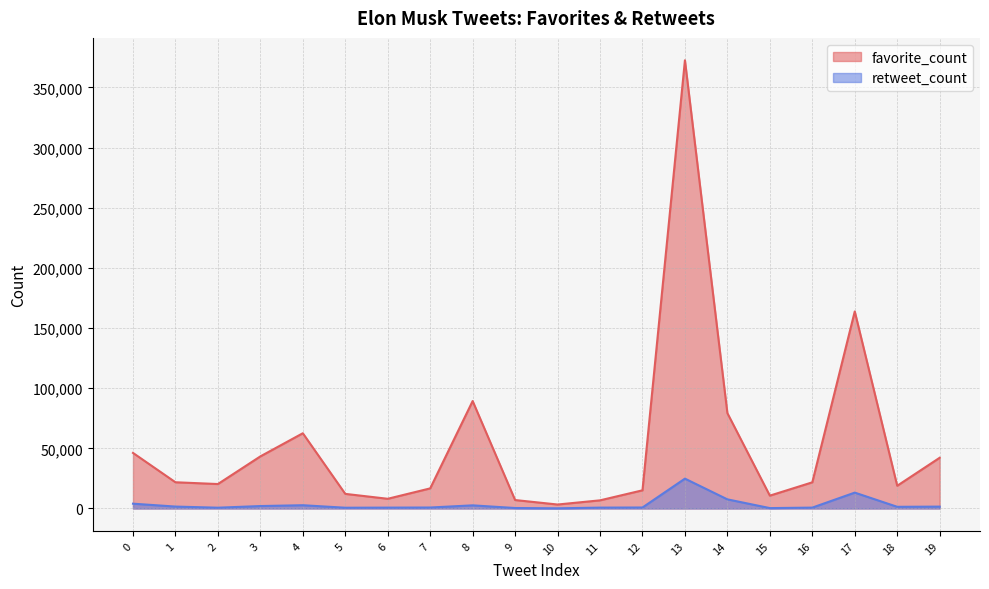

Which label corresponds to the smallest value in the chart?

10